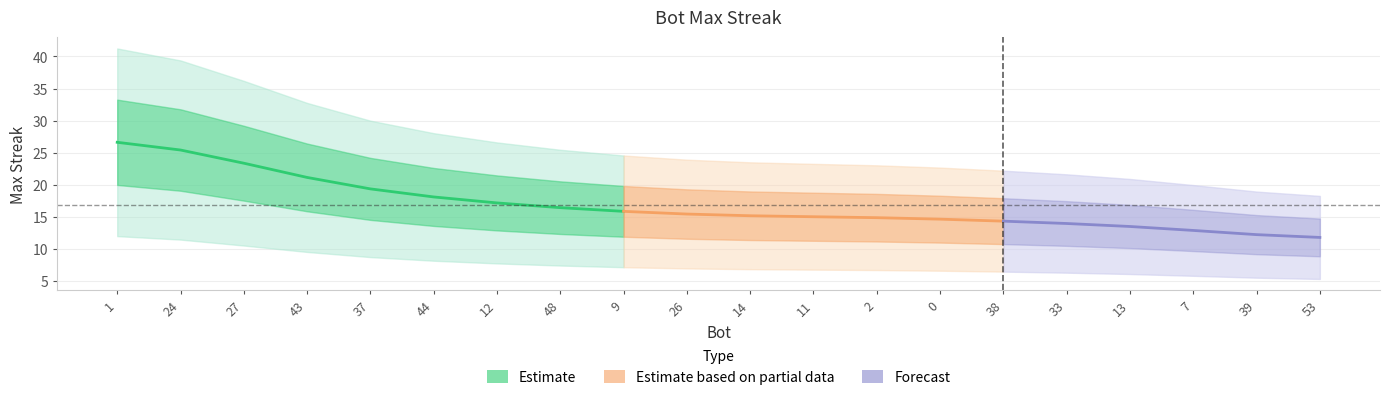

What position from the left is 12?

7